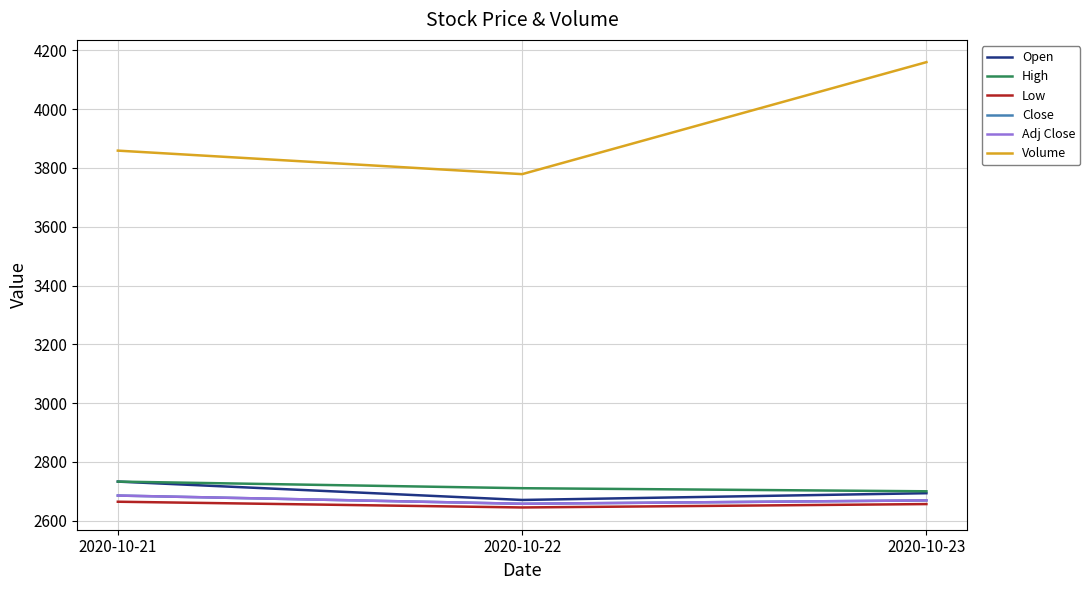

Which series changed the most between 2020-10-21 and 2020-10-22?

Volume